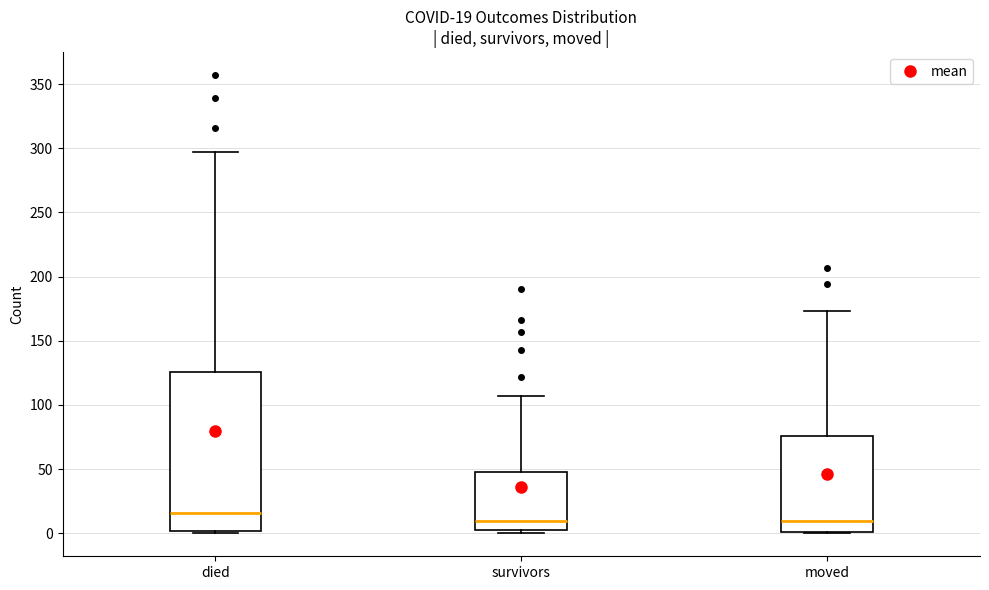

Comparing the boxes themselves (not the whiskers), which one is the tallest?

died